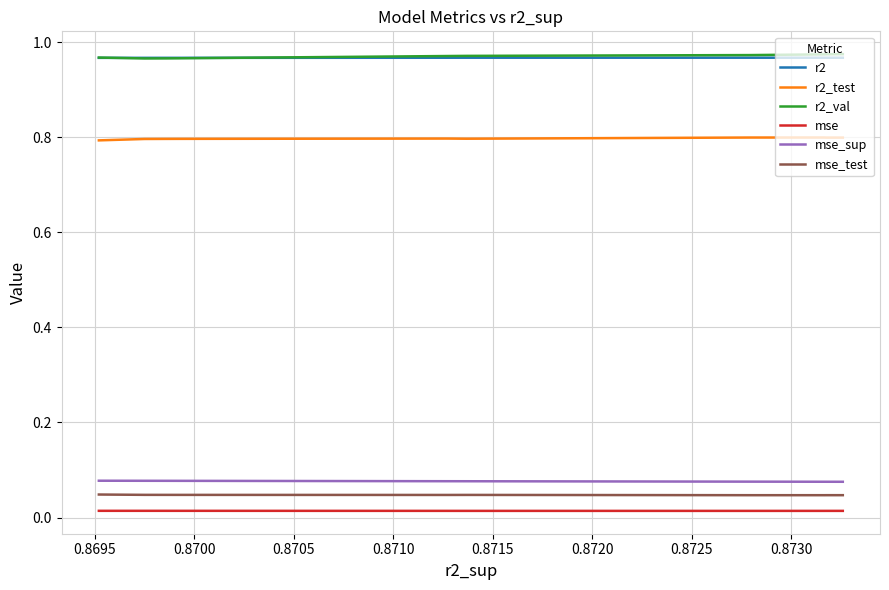

True or false: r2_val and r2_test cross at least once.

False